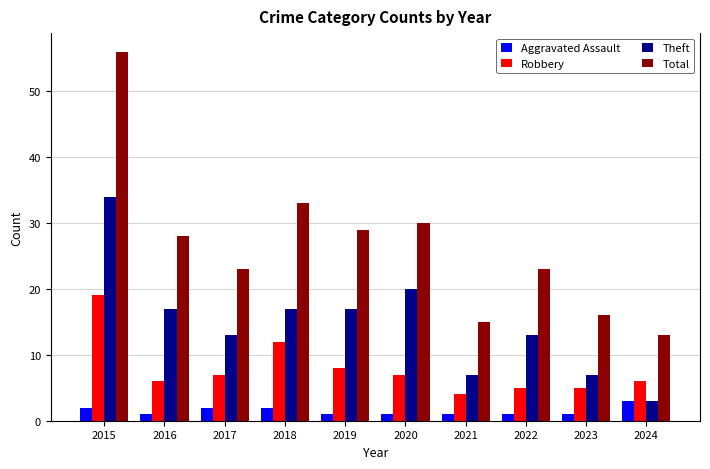

List the series in order of their peak value, lowest first.

Aggravated Assault, Robbery, Theft, Total